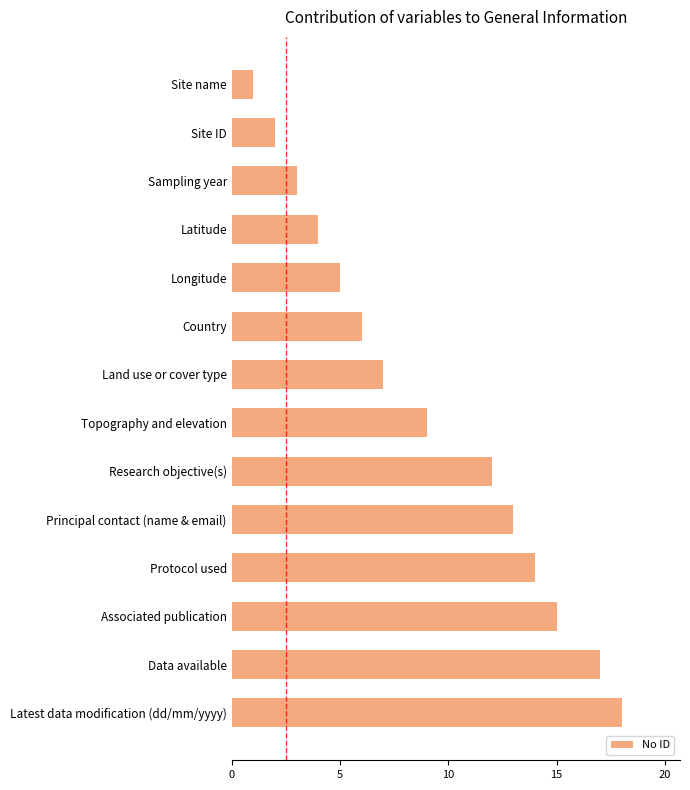

How many bars are there in total?

14